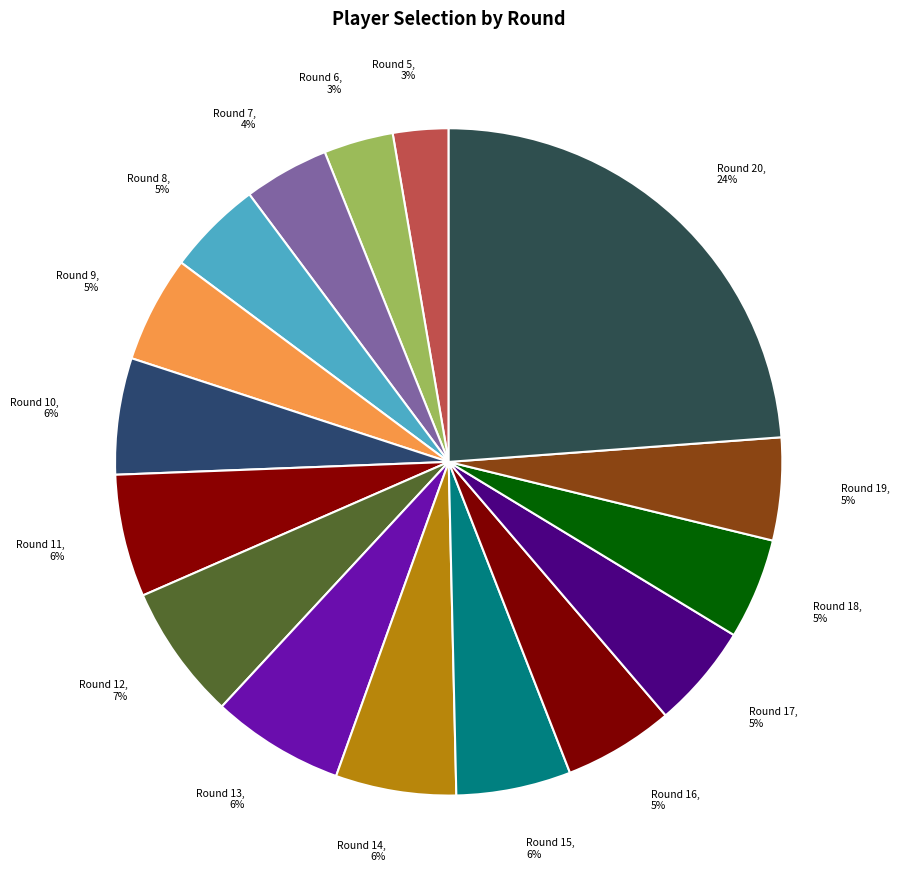

What is the largest slice in the pie chart?

Round 20